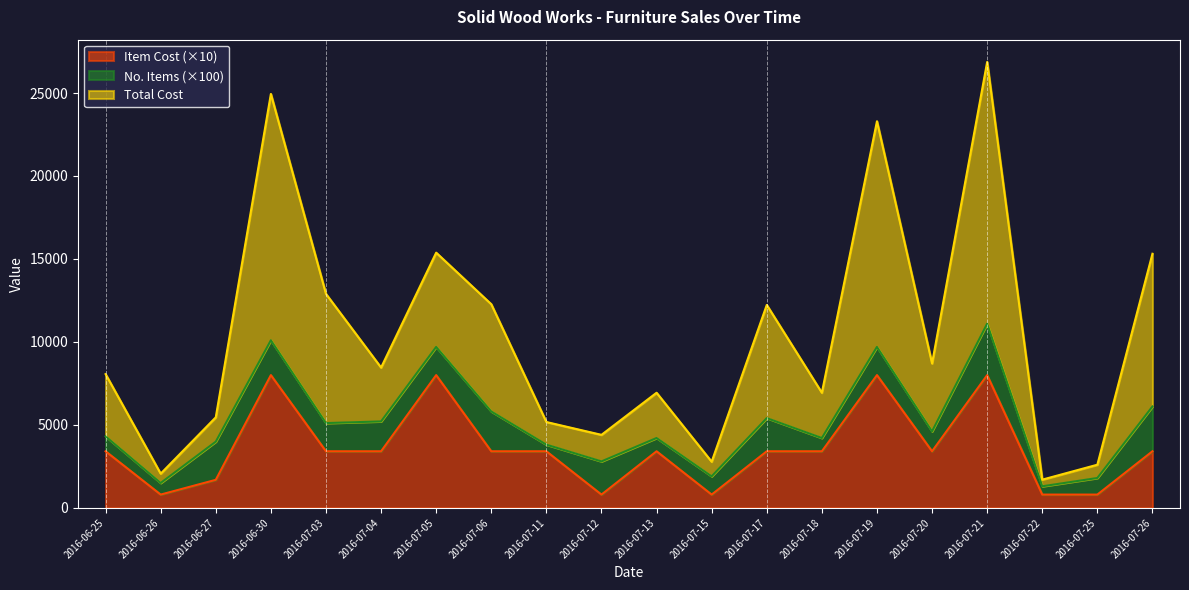

Is it true that Item Cost equals 3409.5 at 2016-07-03?

True